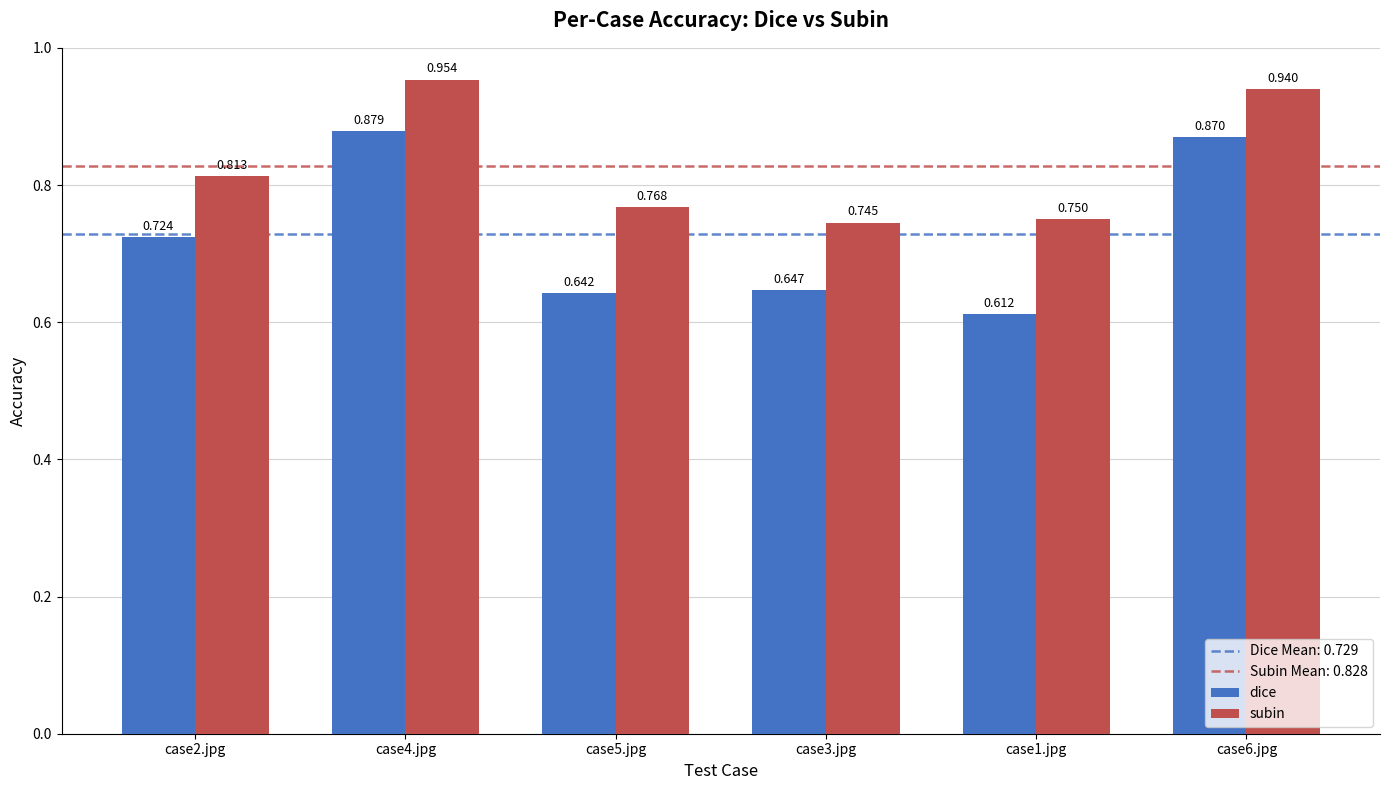

Which series has the largest range (max minus min)?

dice